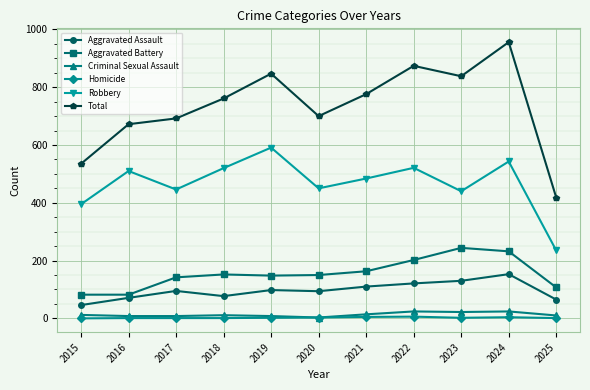

What are all the series names shown in the legend?

Aggravated Assault, Aggravated Battery, Criminal Sexual Assault, Homicide, Robbery, Total